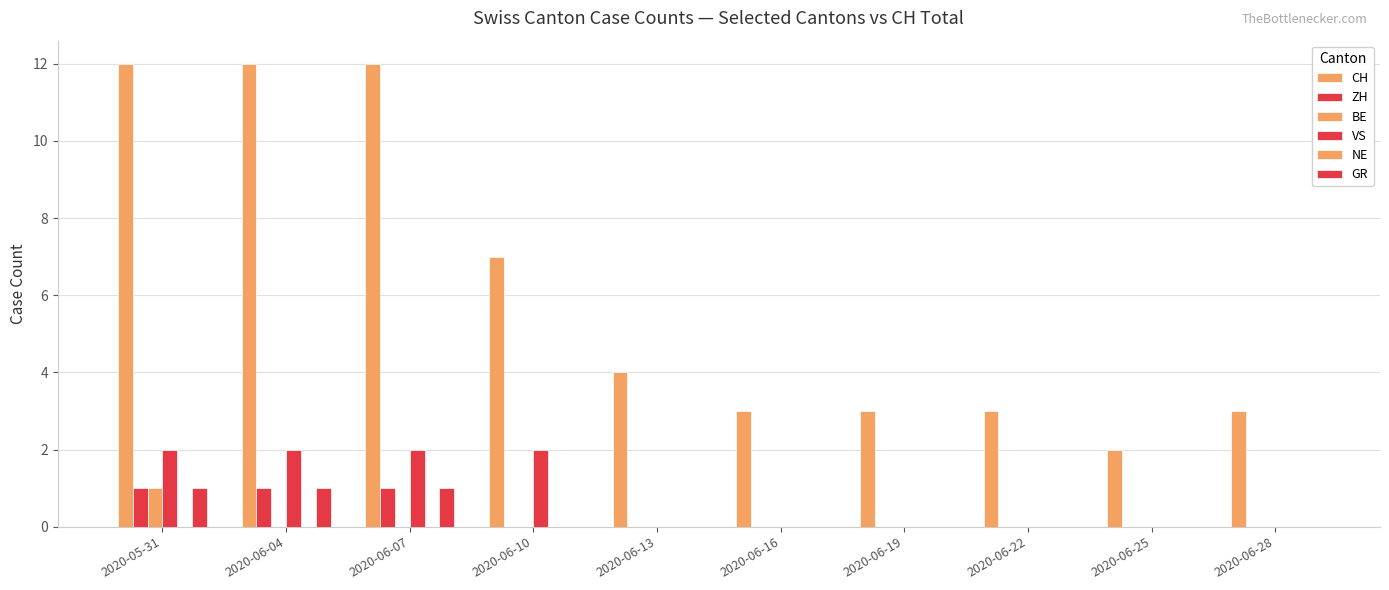

Which category has the lowest value in the VS series?

2020-06-13